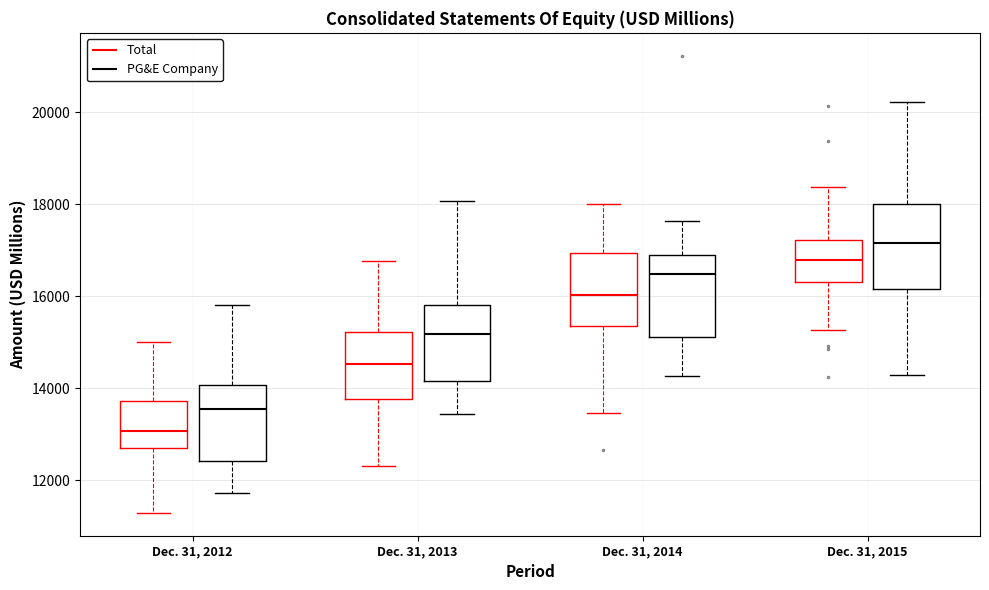

Where is the upper edge of the box for Dec. 31, 2014 (Total) on the y-axis? The values are not printed on the chart, so give them approximately, as read against the axis.

17000